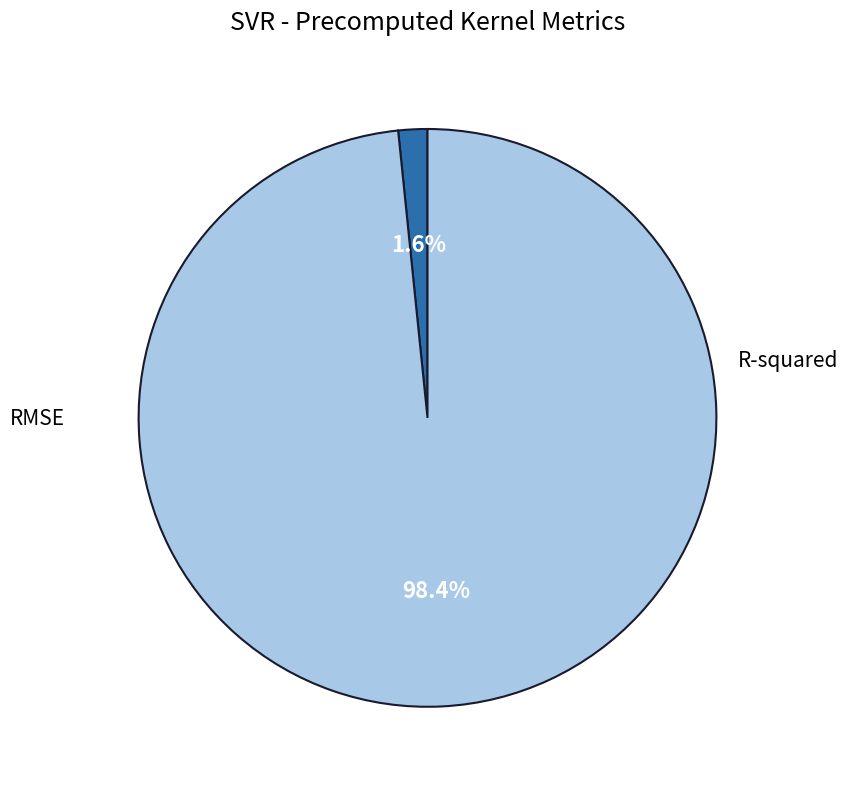

To the nearest percent, what is the difference between the largest and smallest slice percentages?

97%